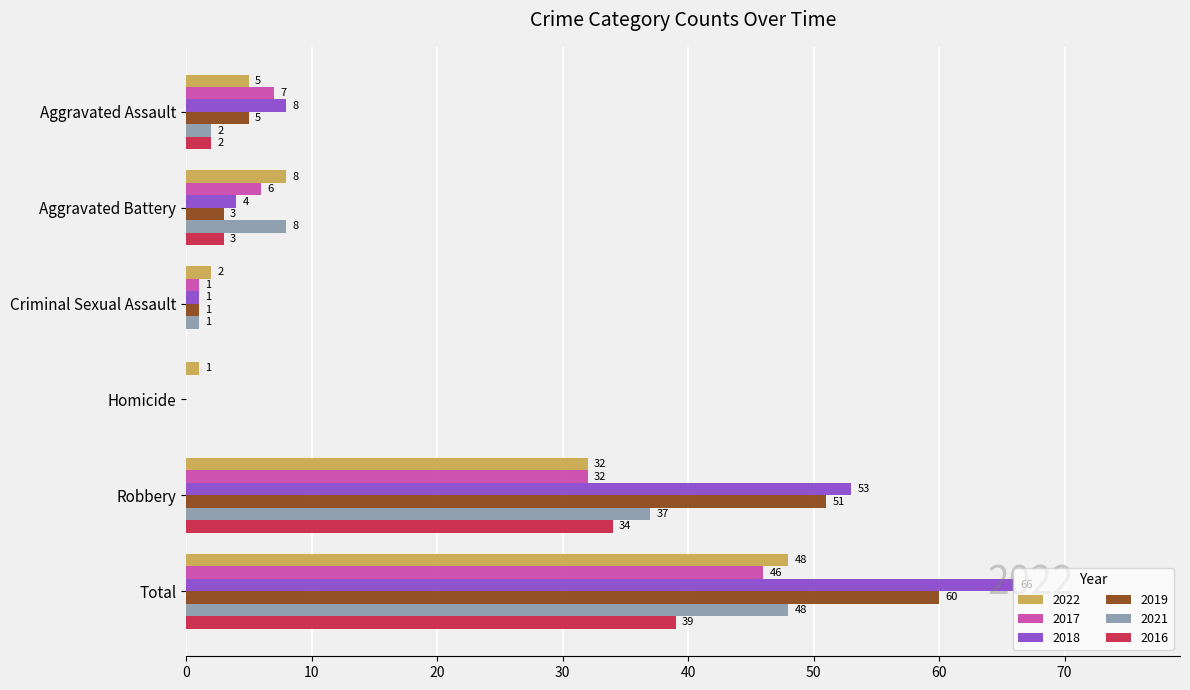

What are all the series names shown in the legend?

2022, 2017, 2018, 2019, 2021, 2016